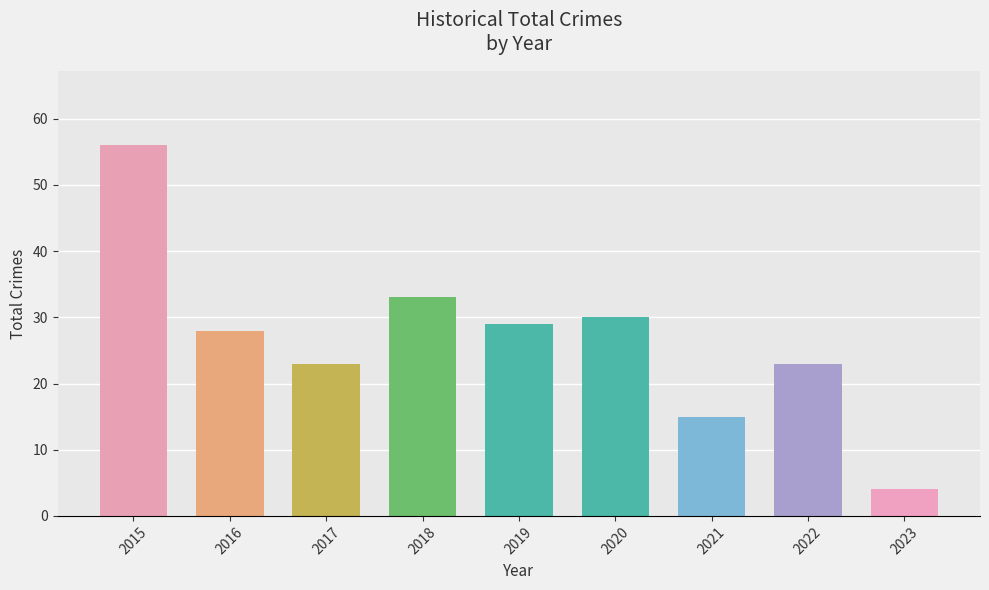

Is it true that the value at 2022 is 10?

False